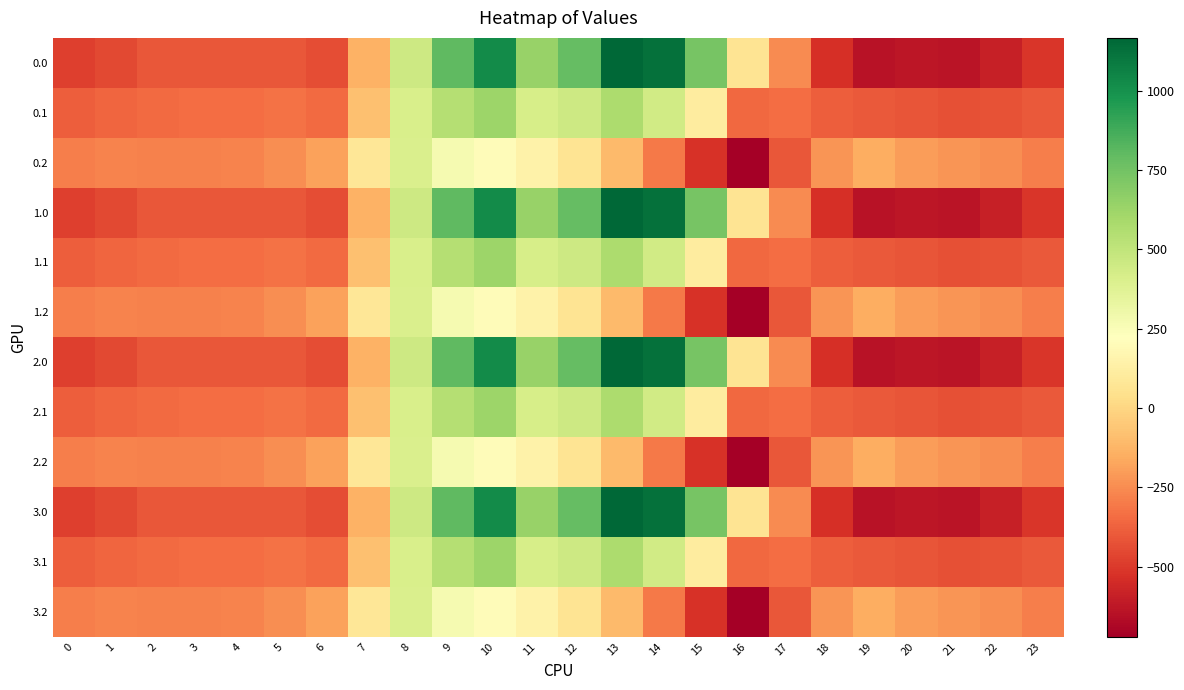

Which label corresponds to the largest value in the chart?

13